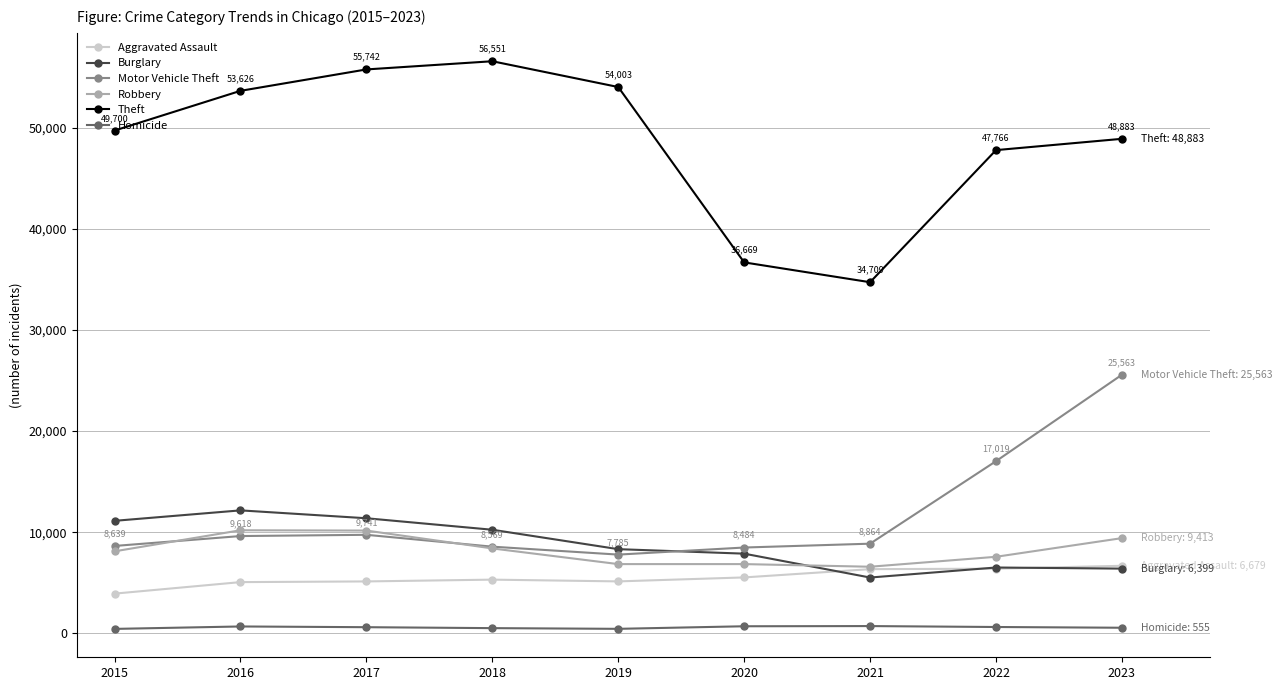

Is it true that Burglary equals 17640 at 2016?

False